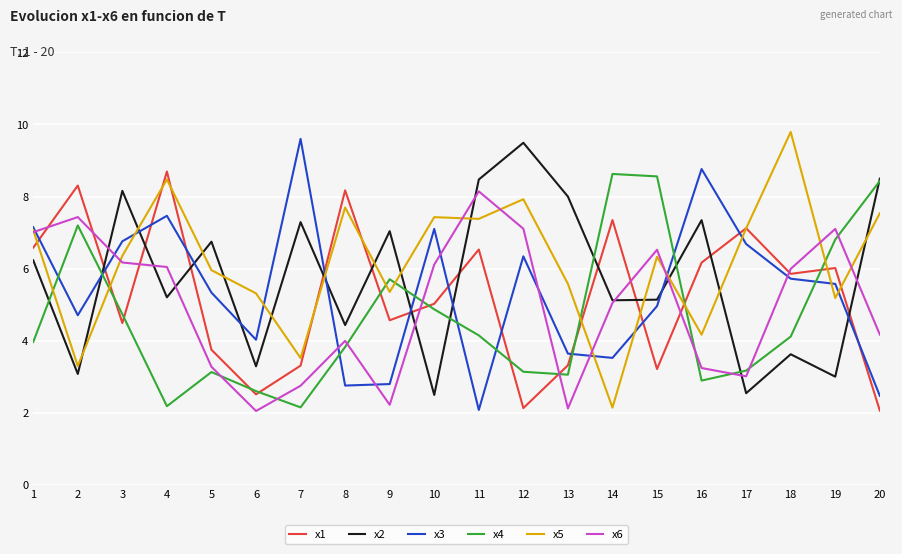

What is the sum of all x6 values?

99.5